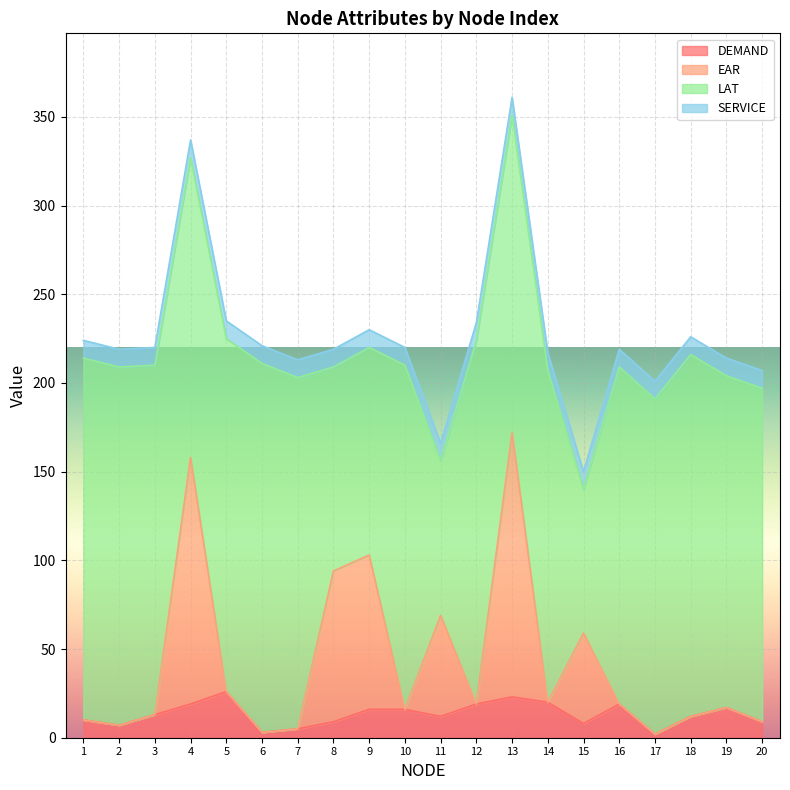

Is the value of EAR at 3 greater than the value of DEMAND at 11?

Yes